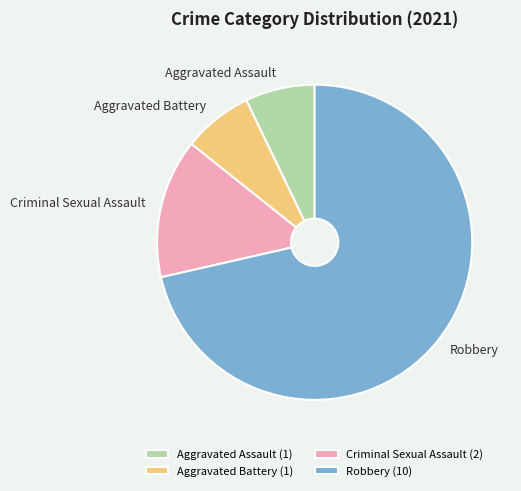

Does Robbery account for over 50% of the chart?

Yes